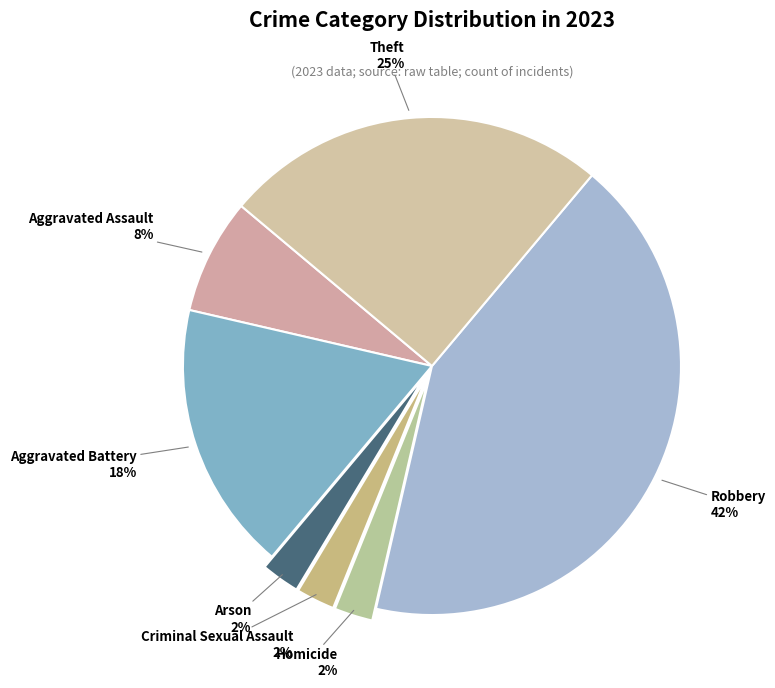

Does Aggravated Battery represent more than half of the total?

No